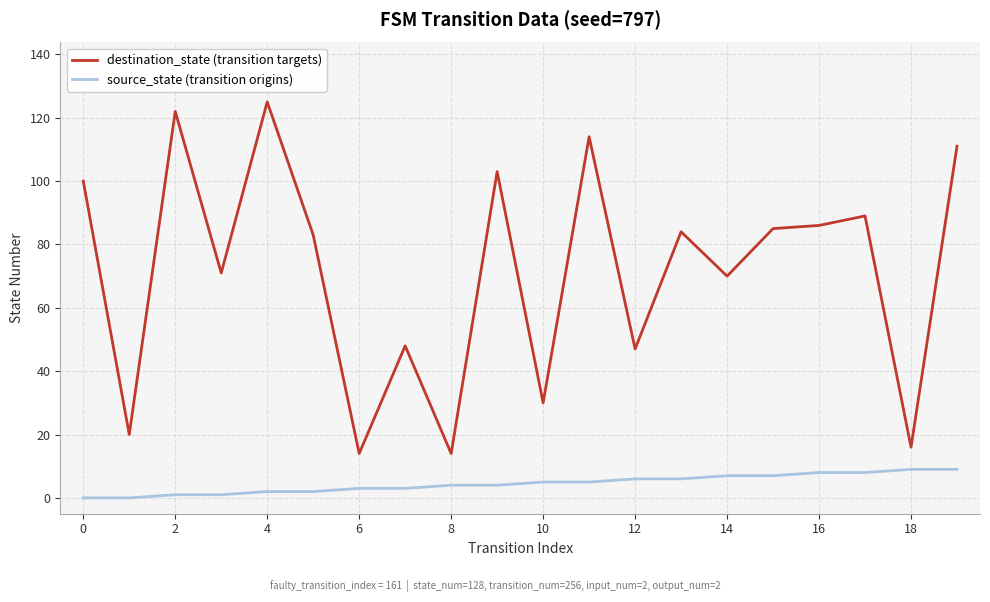

Which series has the largest total across all categories?

destination_state (transition targets)